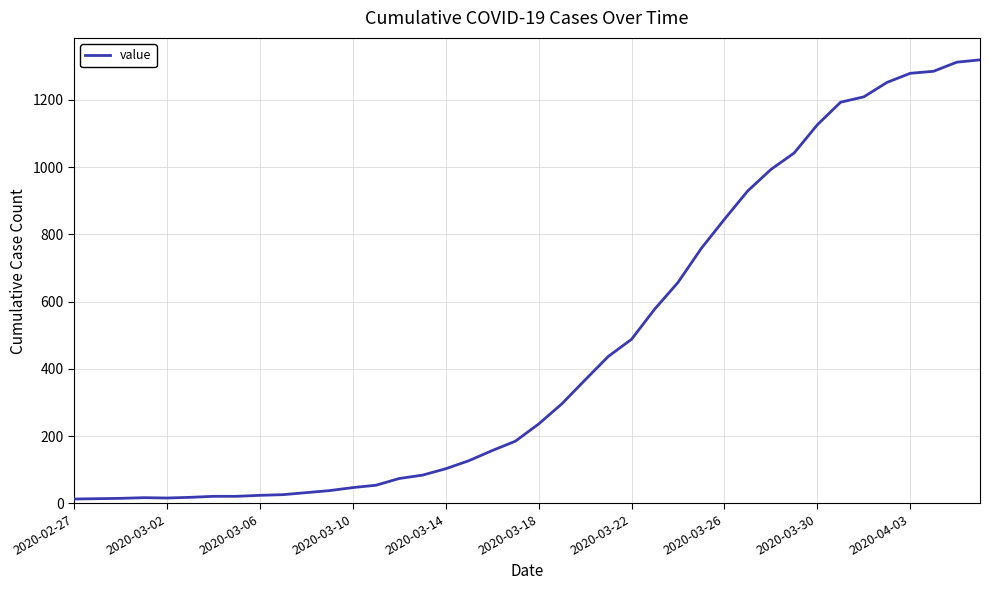

What is the greatest value displayed?

1319